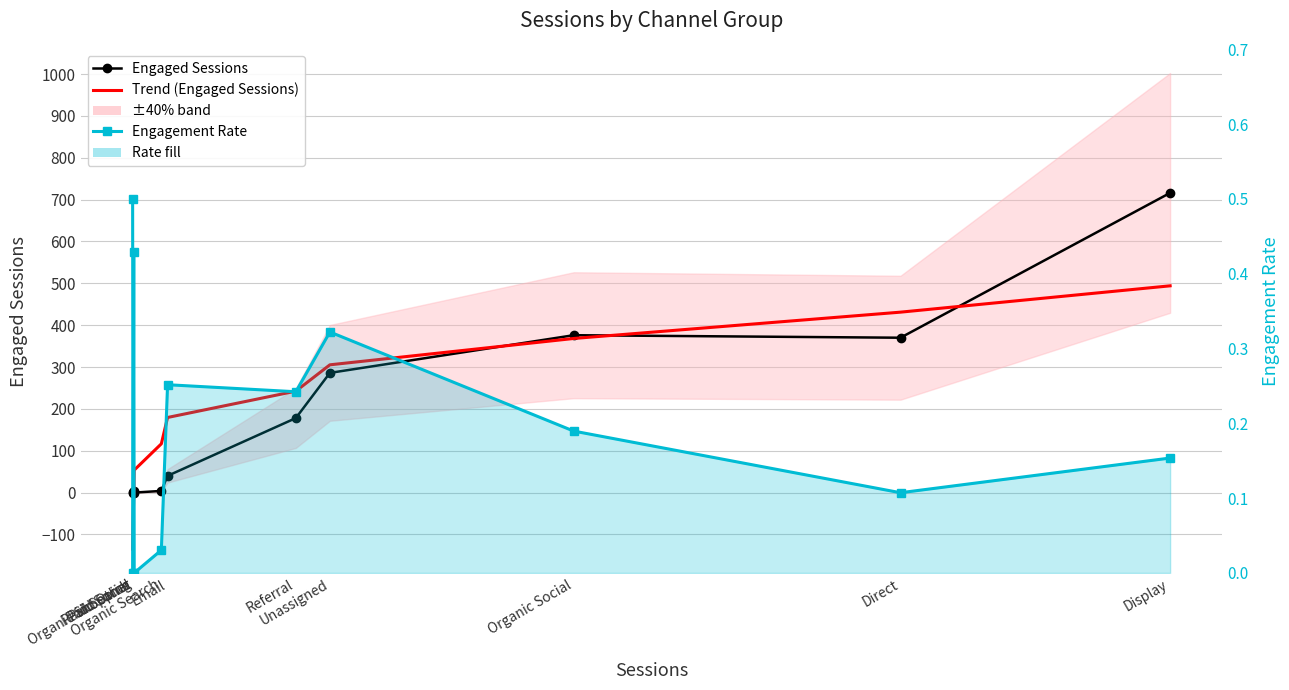

What is the value of the engagedSessions point at the 5th from the left?

4.0